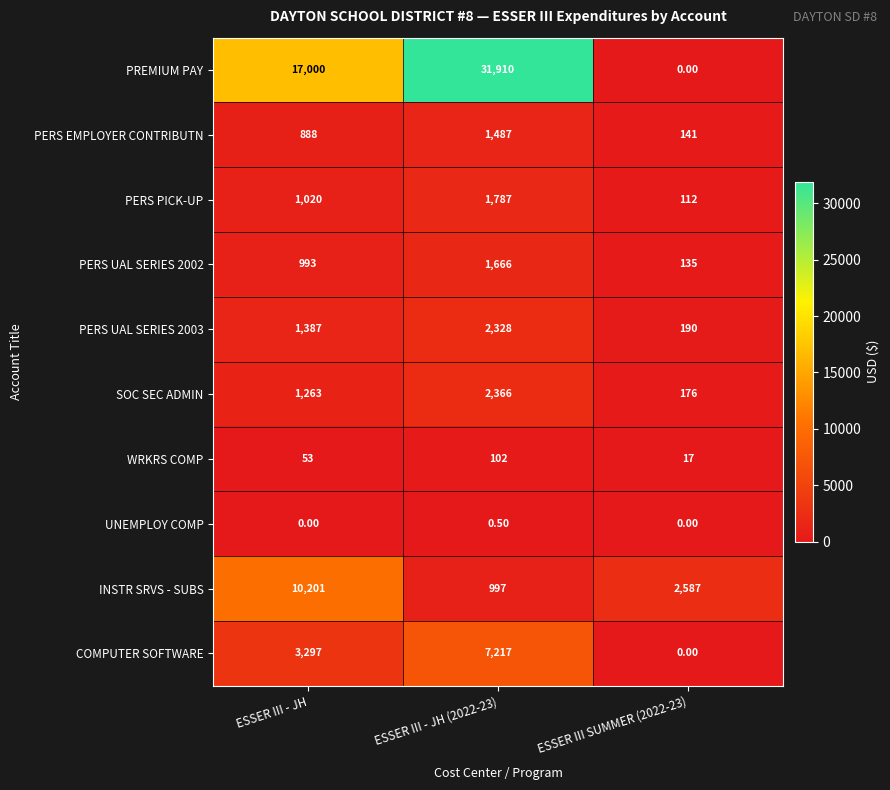

Rank the series at ESSER III - JH (2022-23) from lowest to highest value.

UNEMPLOY COMP, WRKRS COMP, INSTR SRVS - SUBS, PERS EMPLOYER CONTRIBUTN, PERS UAL SERIES 2002, PERS PICK-UP, PERS UAL SERIES 2003, SOC SEC ADMIN, COMPUTER SOFTWARE, PREMIUM PAY